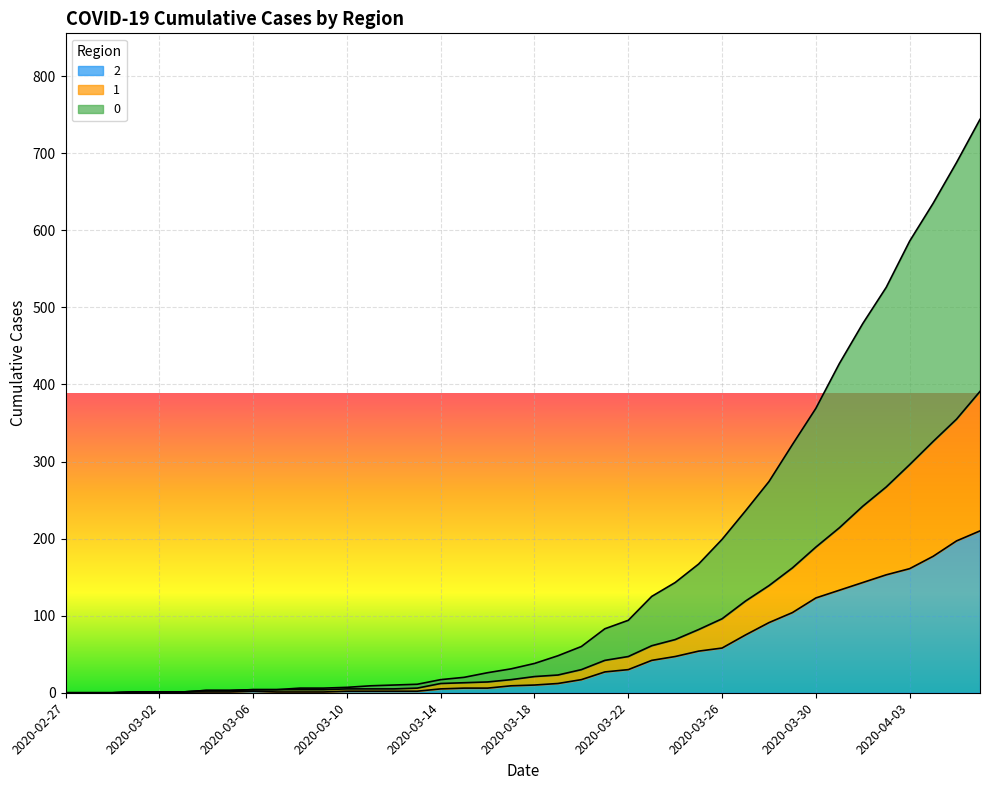

Is the value of 1 at 2020-03-19 greater than the value of 2 at 2020-04-05?

No